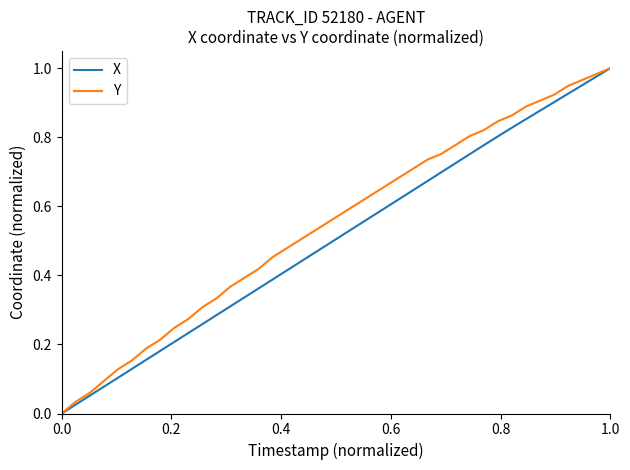

Is it true that X equals 0.4 at 1.0?

False